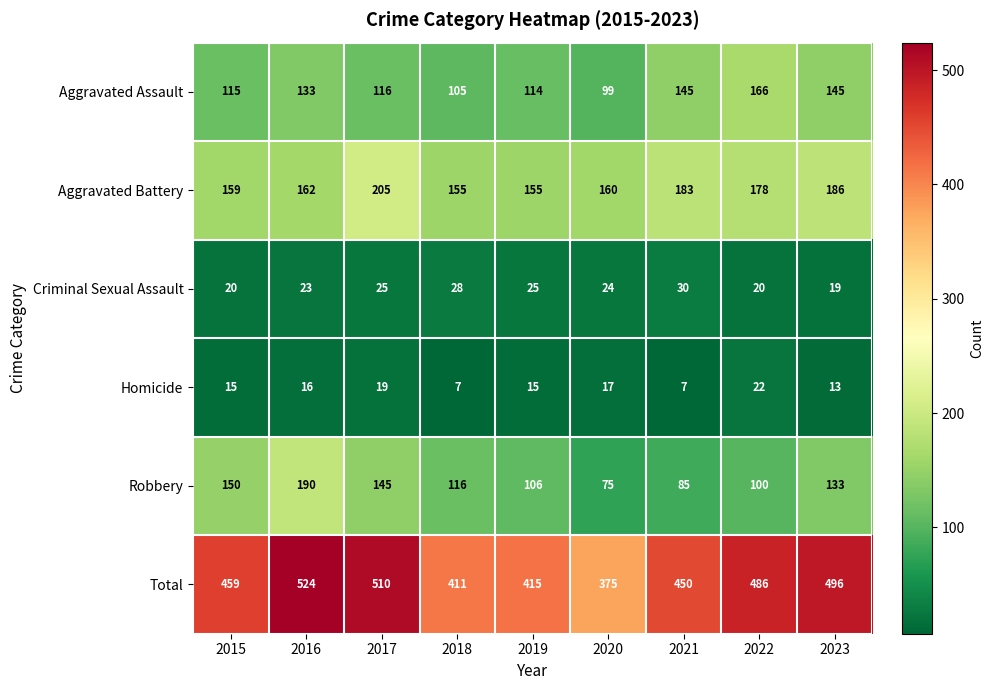

Is it true that Robbery equals 91 at 2017?

False